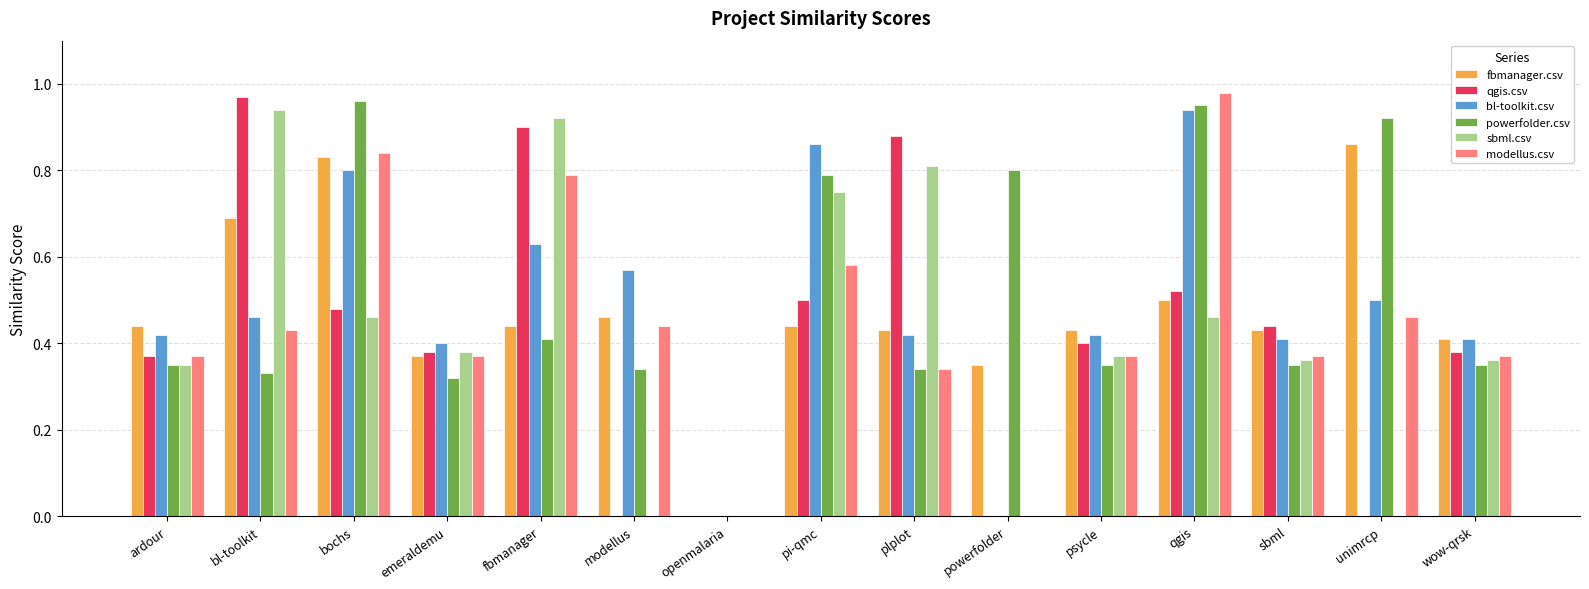

Count the number of categories in the chart.

15